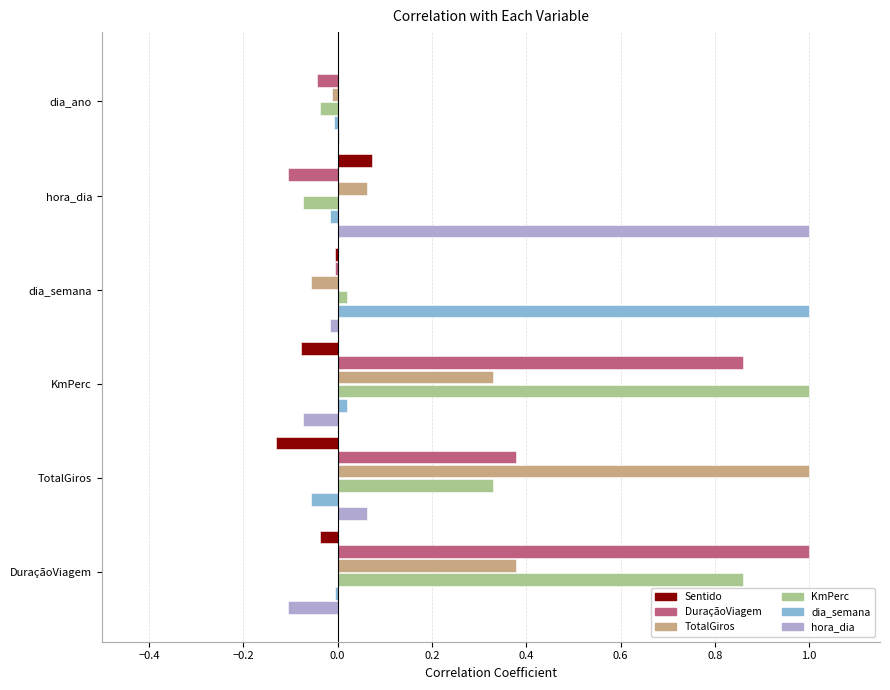

What is the greatest value displayed?

1.0